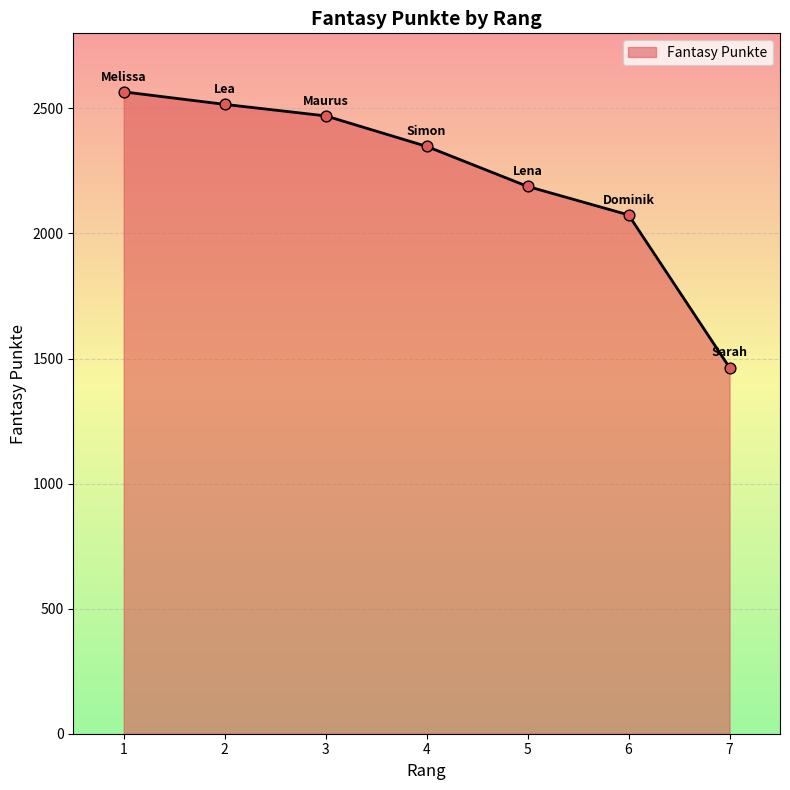

What is the change in value from 2 to 5?

-328